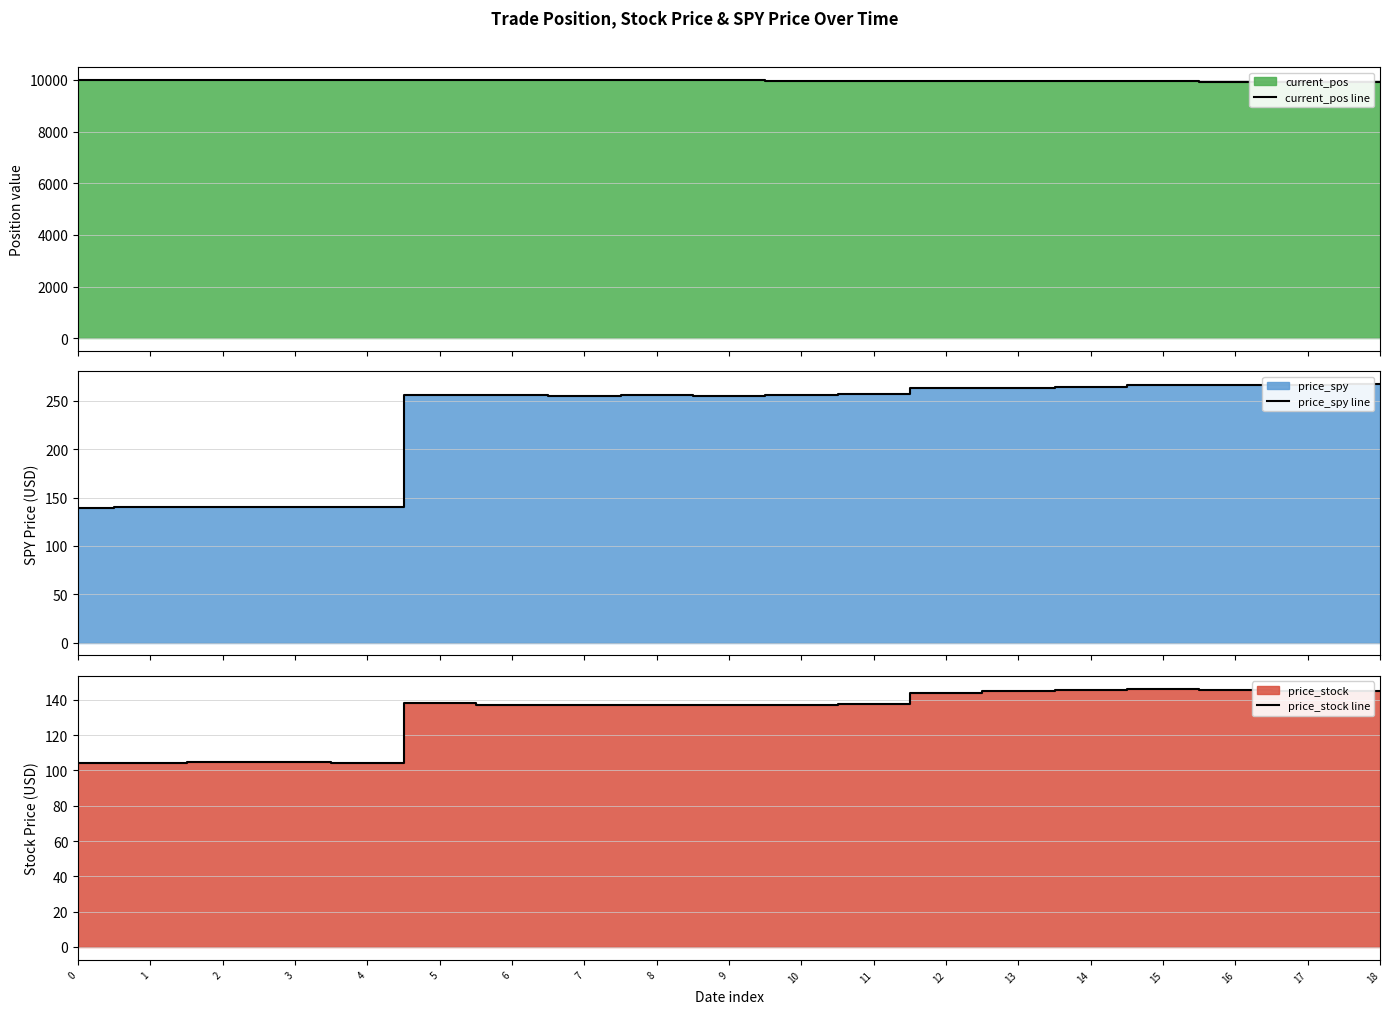

Rank the series at 17 from lowest to highest value.

price_stock line, price_spy line, current_pos line